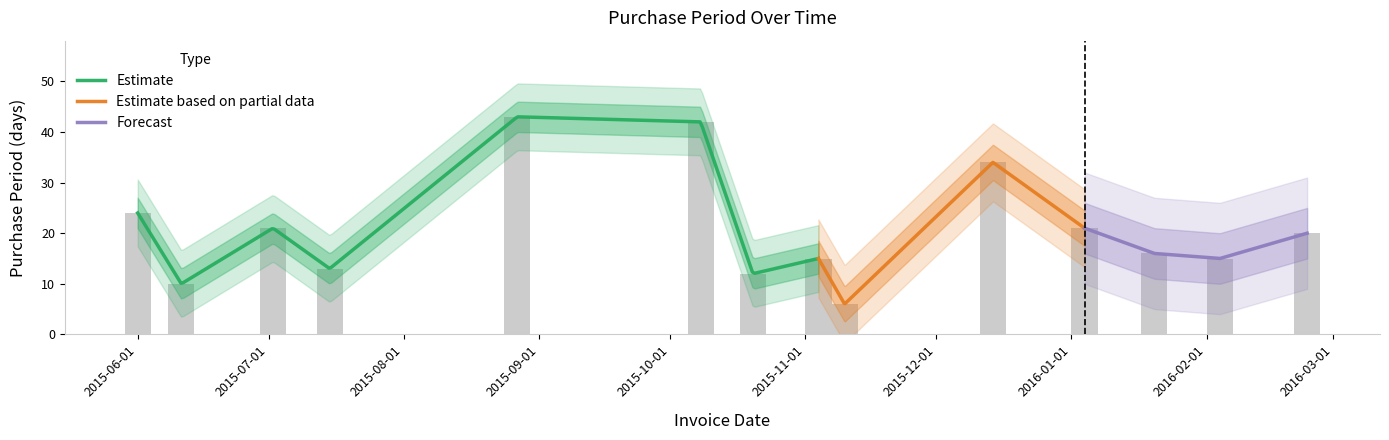

What is the difference between the values at 2015-11-10 and 2016-02-24?

14